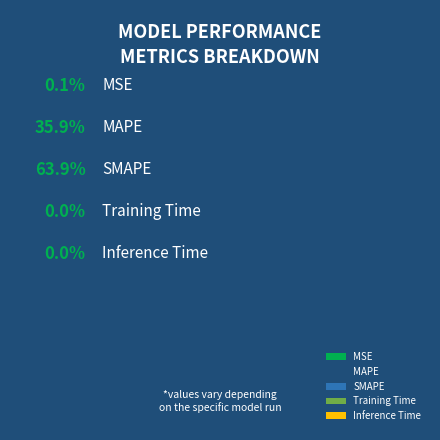

To the nearest percent, what percentage of the pie is SMAPE?

64%